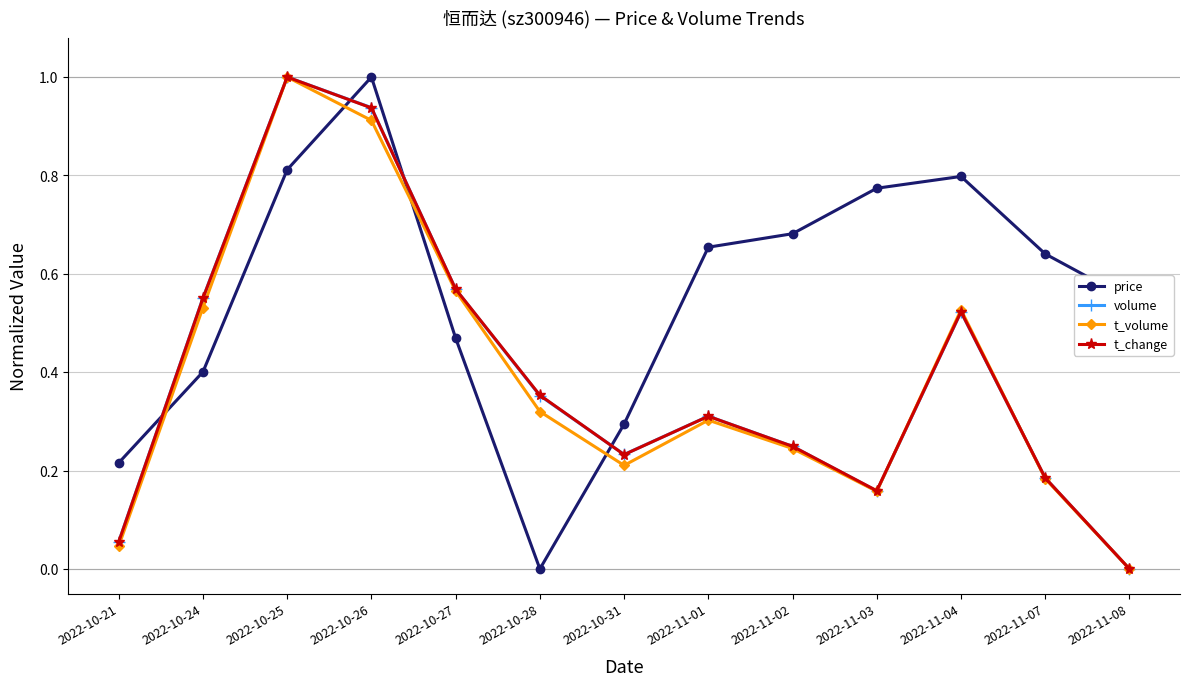

How many data points in price are above 0?

12